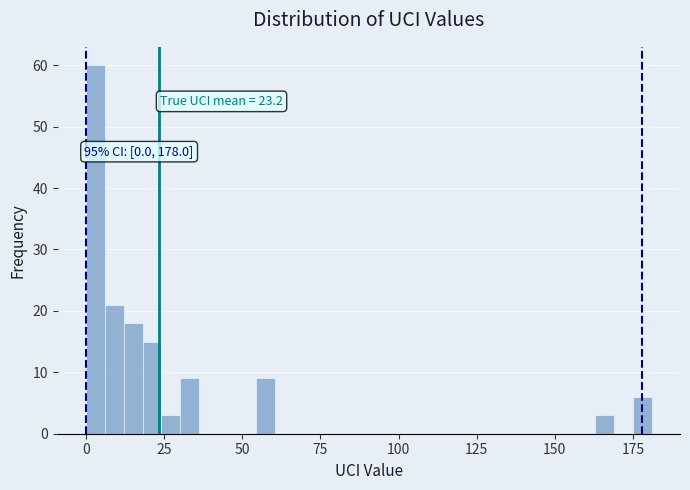

Around what value on the x-axis is the tallest bar? Give the approximate position of its centre, as read against the axis.

5